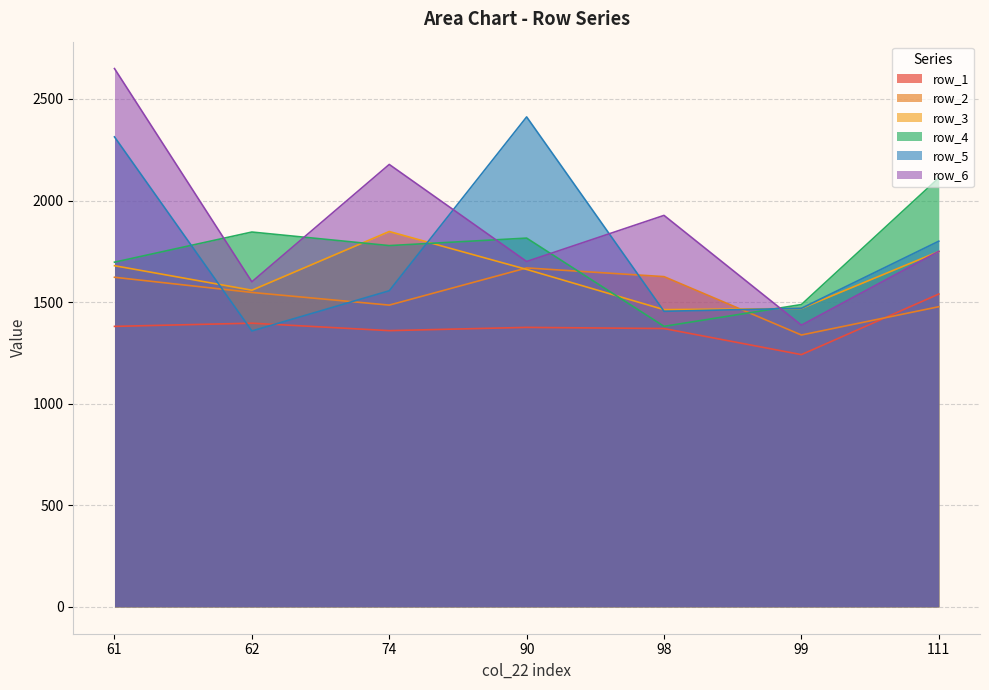

What is the lowest value of the row_6 series?

1386.5